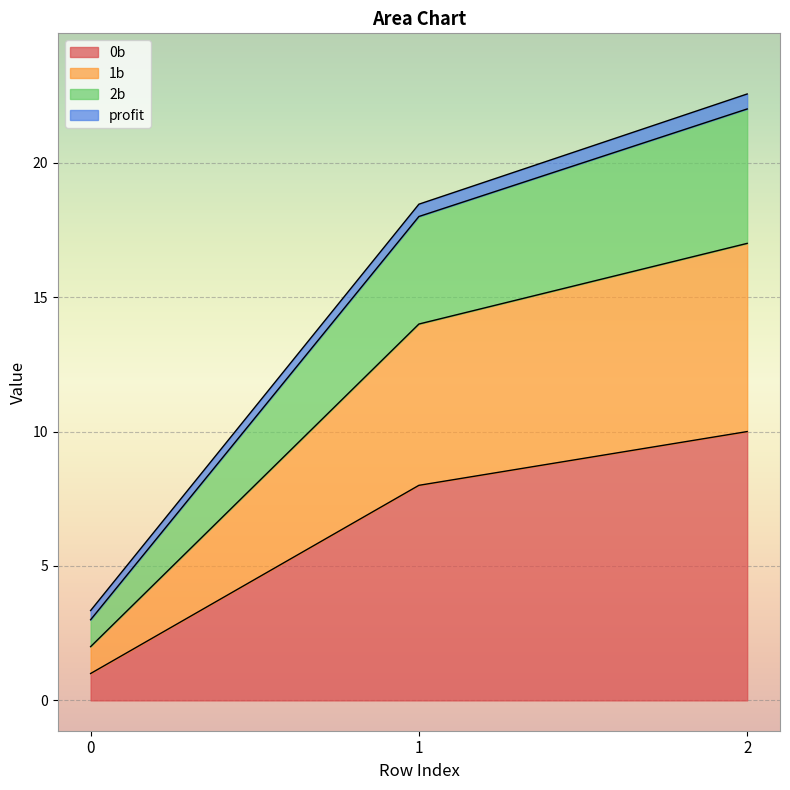

The 0b series shows 8.0 at 1. True or false?

True